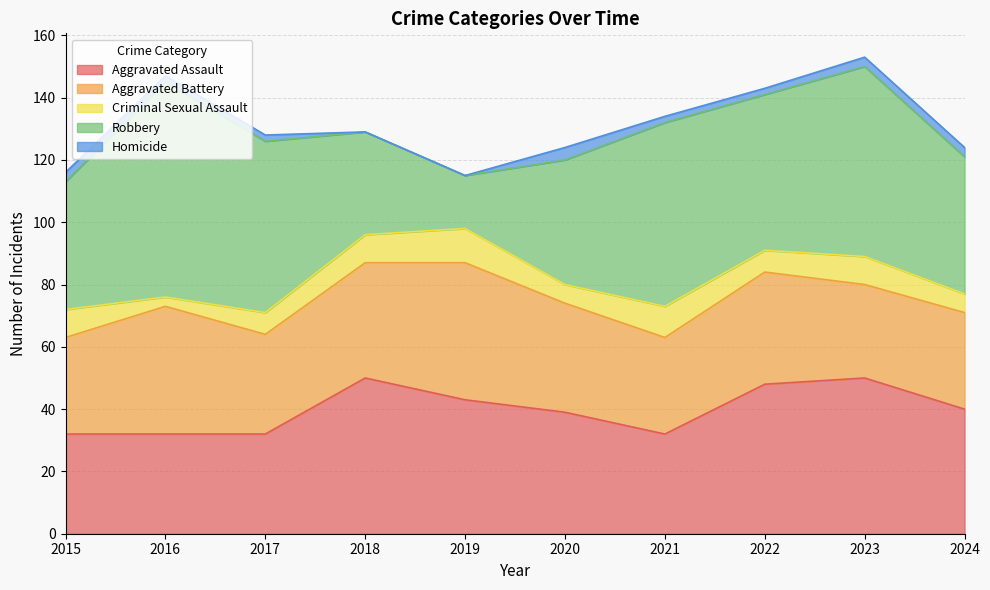

The Aggravated Battery series shows 31 at 2024. True or false?

True